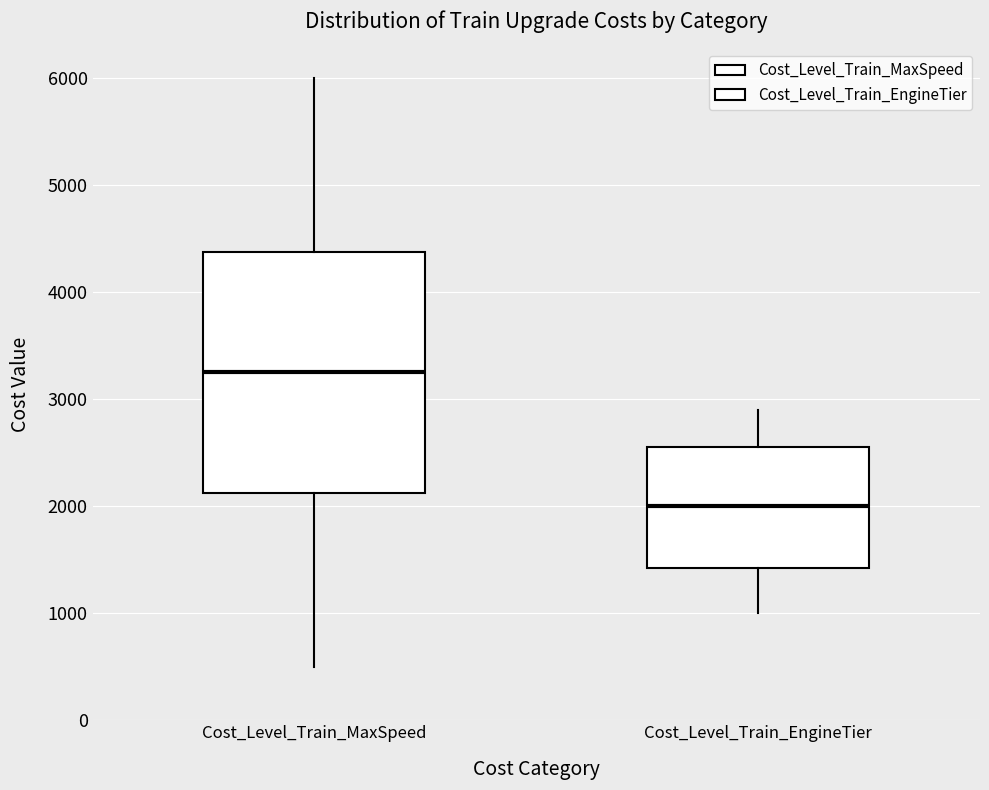

Where does the median line of the box for Cost_Level_Train_EngineTier sit on the y-axis? The values are not printed on the chart, so give them approximately, as read against the axis.

2000